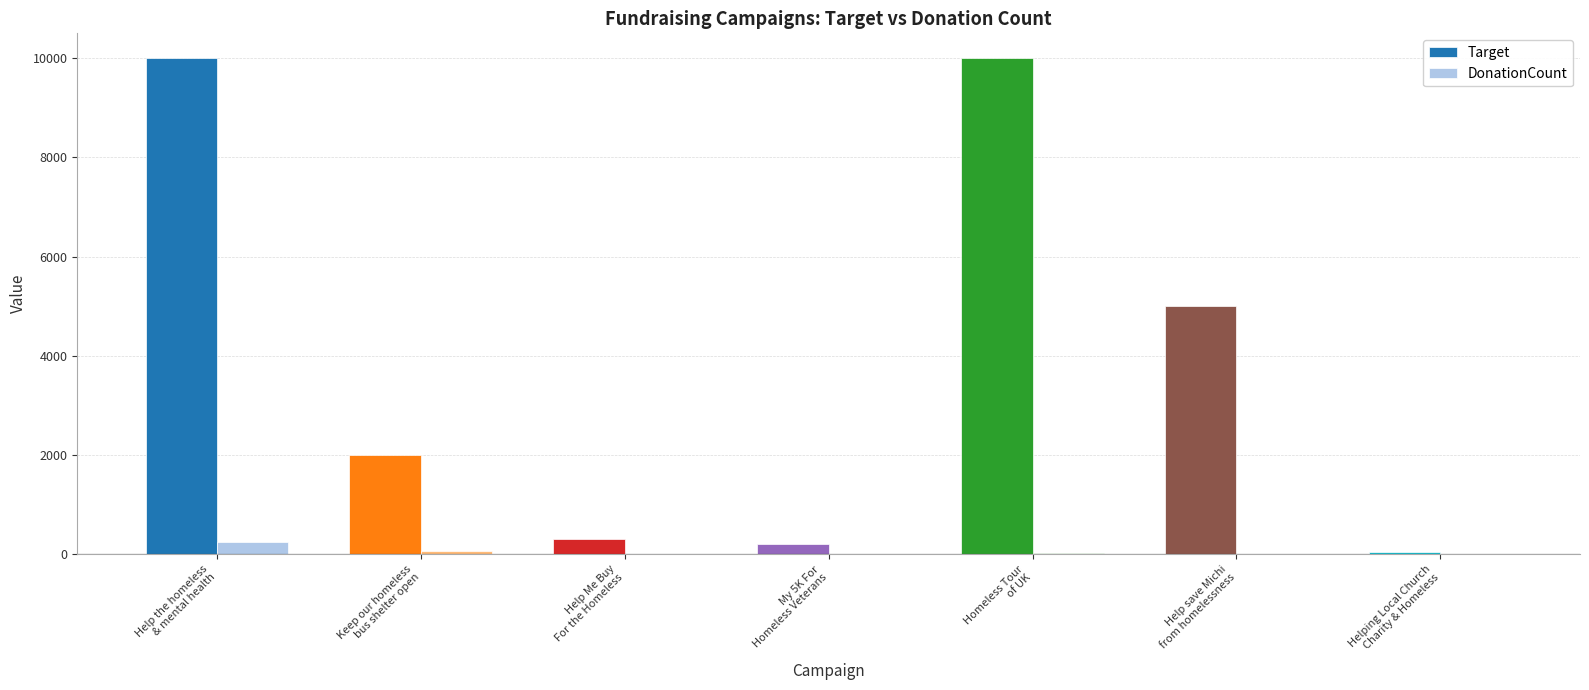

What is the greatest value displayed?

10000